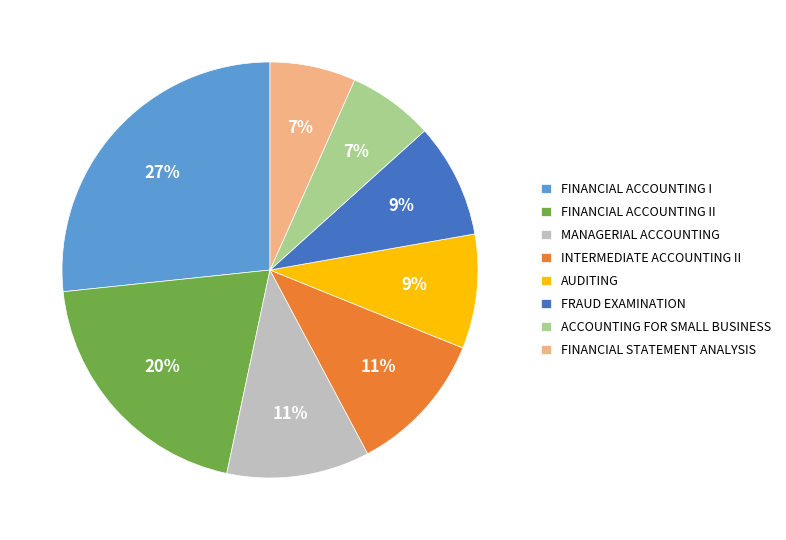

Which category has the biggest portion of the pie?

FINANCIAL ACCOUNTING I